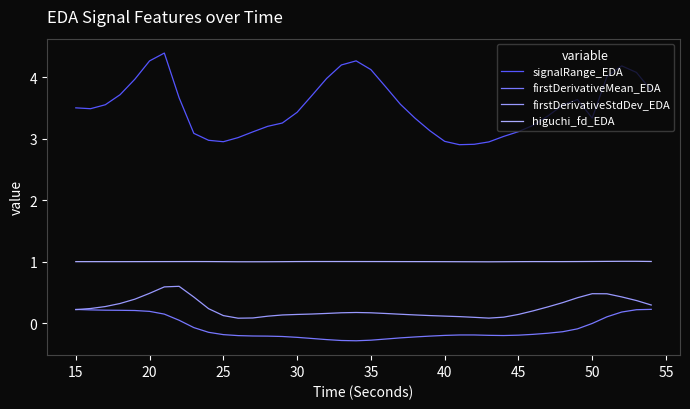

What is the greatest value displayed?

4.4